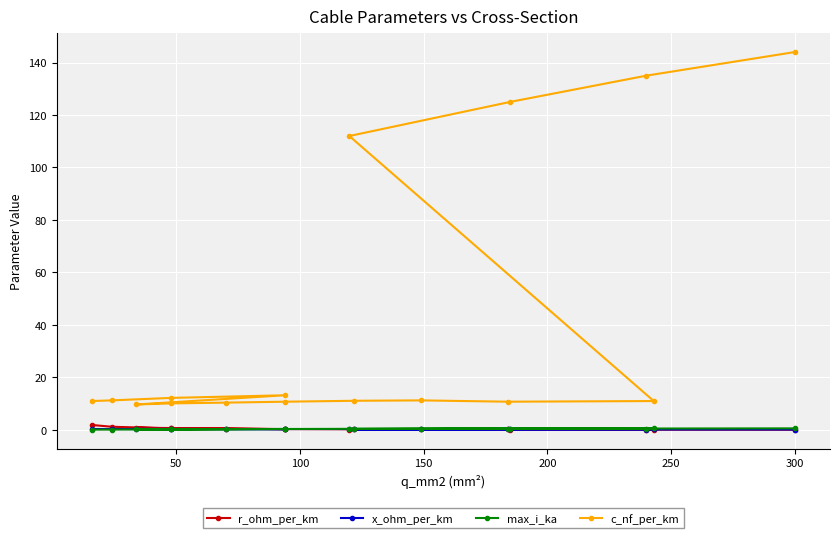

Which series has the widest spread of values?

c_nf_per_km